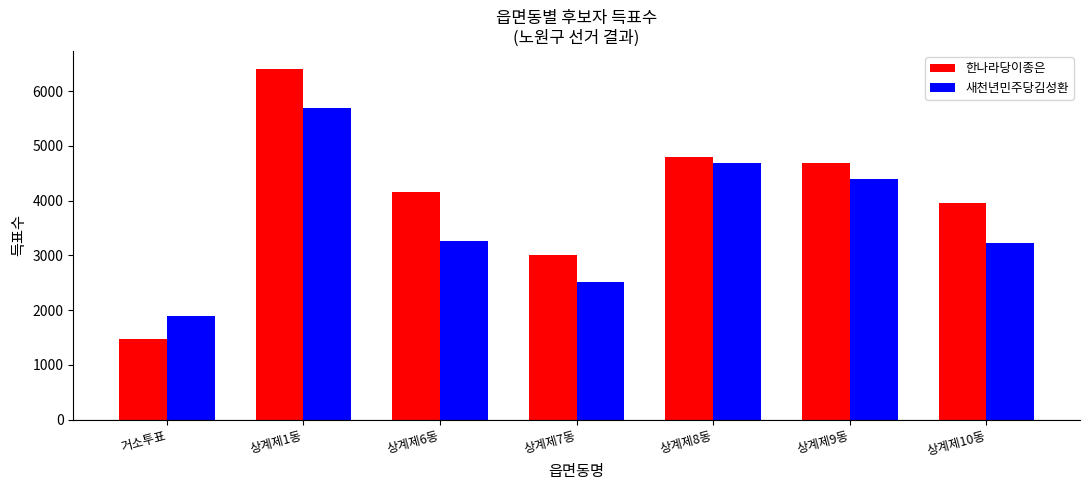

The 새천년민주당김성환 series shows 4637 at 상계제6동. True or false?

False